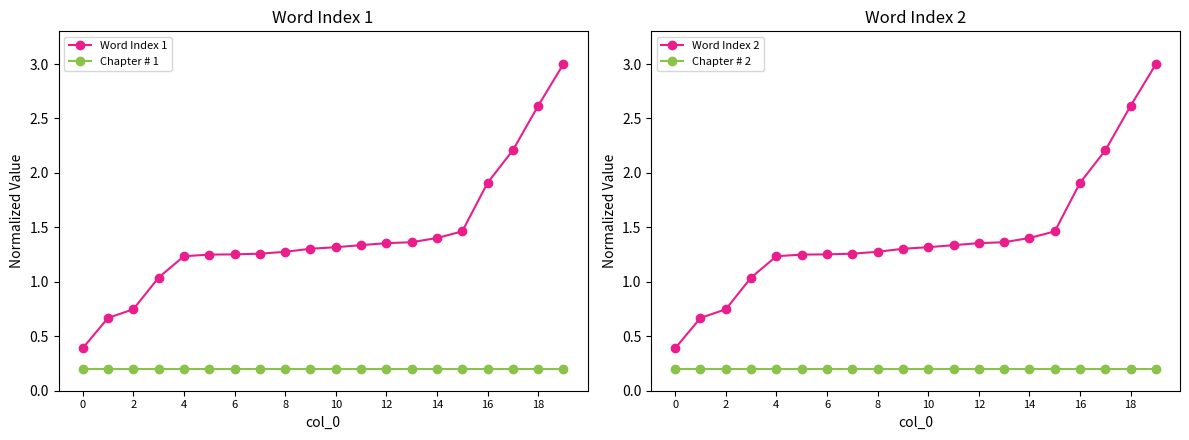

Does the chart have visible grid lines?

No